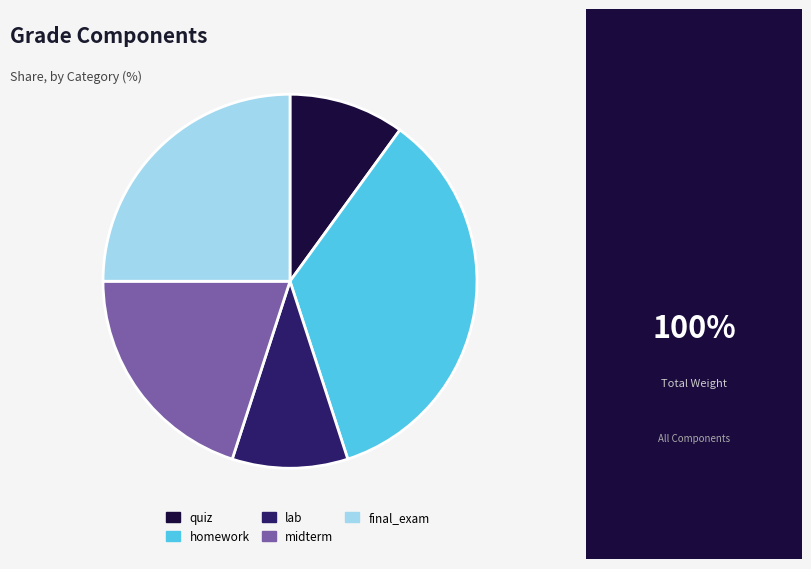

Which category has the biggest portion of the pie?

homework